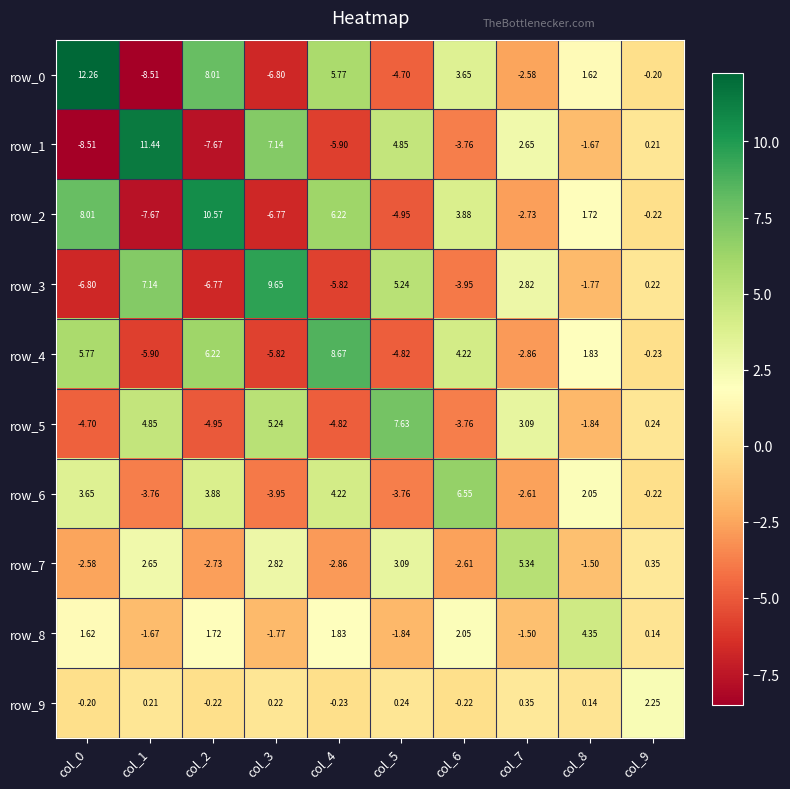

Between col_3 and col_9, which series saw the biggest shift?

row_3